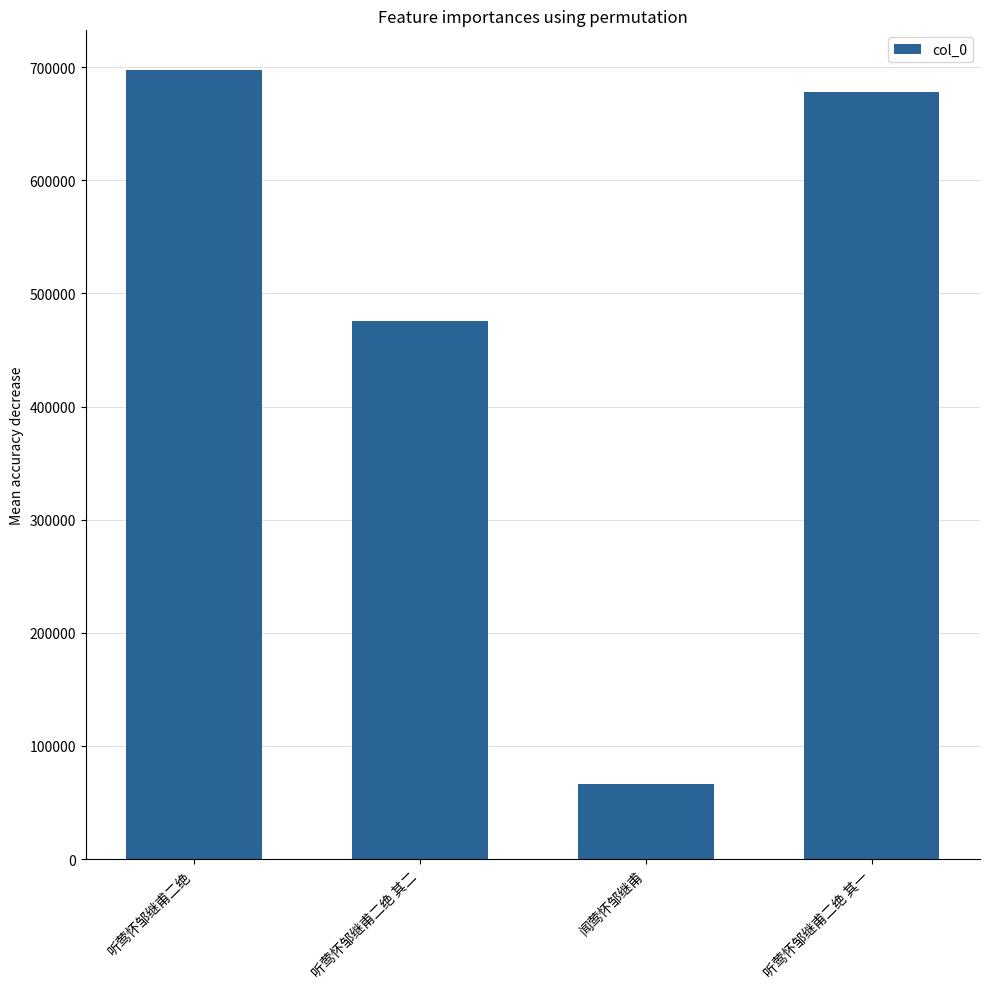

The chart shows a value of 96748 at 闻莺怀邹继甫. True or false?

False